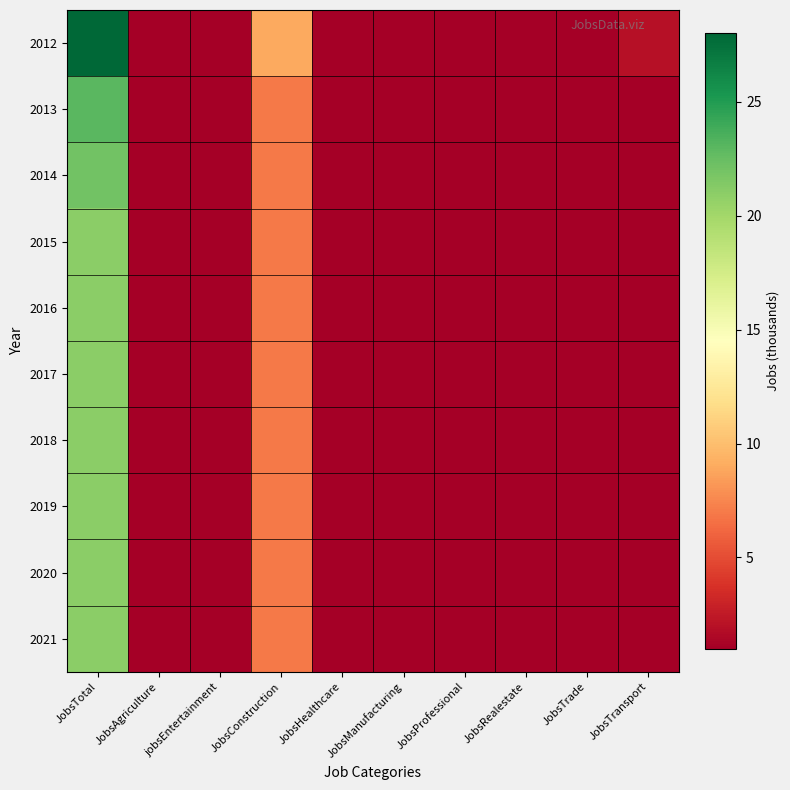

Reading left to right, list all the values displayed in this chart.

2012: JobsTotal=28	JobsAgriculture=1	jobsEntertainment=1	JobsConstruction=9	JobsHealthcare=1	JobsManufacturing=1	JobsProfessional=1	JobsRealestate=1	JobsTrade=1	JobsTransport=2
2013: JobsTotal=23	JobsAgriculture=1	jobsEntertainment=1	JobsConstruction=7	JobsHealthcare=1	JobsManufacturing=1	JobsProfessional=1	JobsRealestate=1	JobsTrade=1	JobsTransport=1
2014: JobsTotal=22	JobsAgriculture=1	jobsEntertainment=1	JobsConstruction=7	JobsHealthcare=1	JobsManufacturing=1	JobsProfessional=1	JobsRealestate=1	JobsTrade=1	JobsTransport=1
2015: JobsTotal=21	JobsAgriculture=1	jobsEntertainment=1	JobsConstruction=7	JobsHealthcare=1	JobsManufacturing=1	JobsProfessional=1	JobsRealestate=1	JobsTrade=1	JobsTransport=1
2016: JobsTotal=21	JobsAgriculture=1	jobsEntertainment=1	JobsConstruction=7	JobsHealthcare=1	JobsManufacturing=1	JobsProfessional=1	JobsRealestate=1	JobsTrade=1	JobsTransport=1
2017: JobsTotal=21	JobsAgriculture=1	jobsEntertainment=1	JobsConstruction=7	JobsHealthcare=1	JobsManufacturing=1	JobsProfessional=1	JobsRealestate=1	JobsTrade=1	JobsTransport=1
2018: JobsTotal=21	JobsAgriculture=1	jobsEntertainment=1	JobsConstruction=7	JobsHealthcare=1	JobsManufacturing=1	JobsProfessional=1	JobsRealestate=1	JobsTrade=1	JobsTransport=1
2019: JobsTotal=21	JobsAgriculture=1	jobsEntertainment=1	JobsConstruction=7	JobsHealthcare=1	JobsManufacturing=1	JobsProfessional=1	JobsRealestate=1	JobsTrade=1	JobsTransport=1
2020: JobsTotal=21	JobsAgriculture=1	jobsEntertainment=1	JobsConstruction=7	JobsHealthcare=1	JobsManufacturing=1	JobsProfessional=1	JobsRealestate=1	JobsTrade=1	JobsTransport=1
2021: JobsTotal=21	JobsAgriculture=1	jobsEntertainment=1	JobsConstruction=7	JobsHealthcare=1	JobsManufacturing=1	JobsProfessional=1	JobsRealestate=1	JobsTrade=1	JobsTransport=1